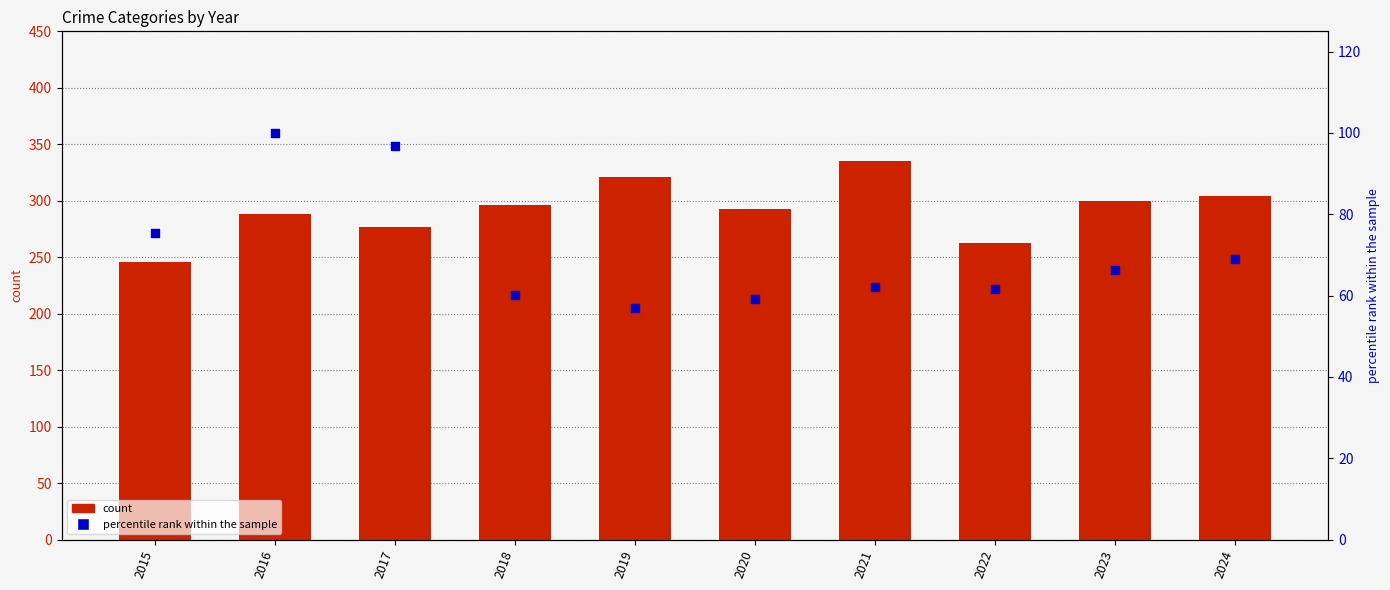

Is the value of Robbery at 2018 greater than the value of Aggravated Battery at 2018?

No